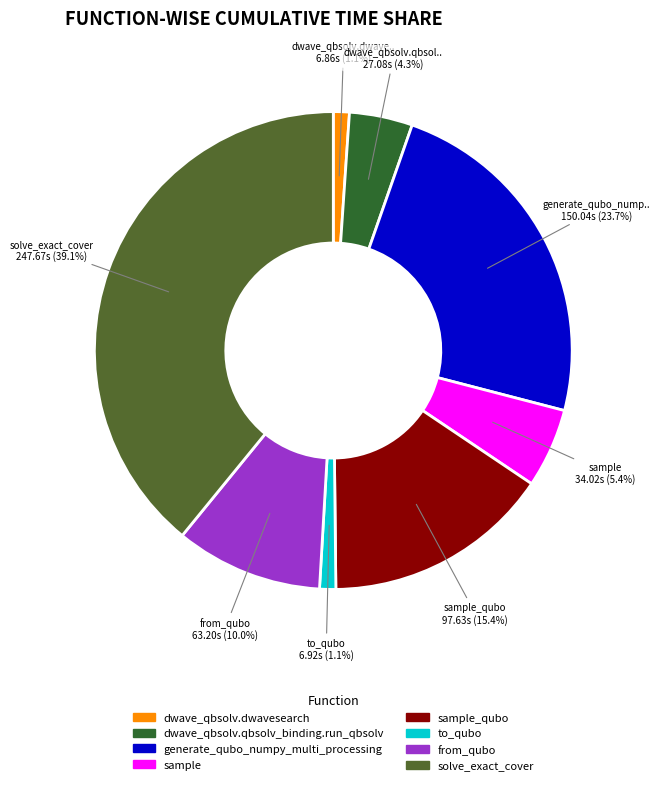

How many segments does this pie chart have?

8